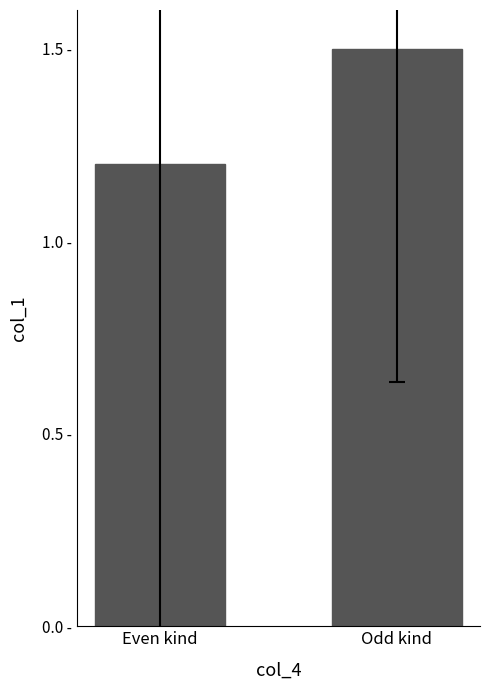

True or false: the data shows 1.5 at Odd kind.

True